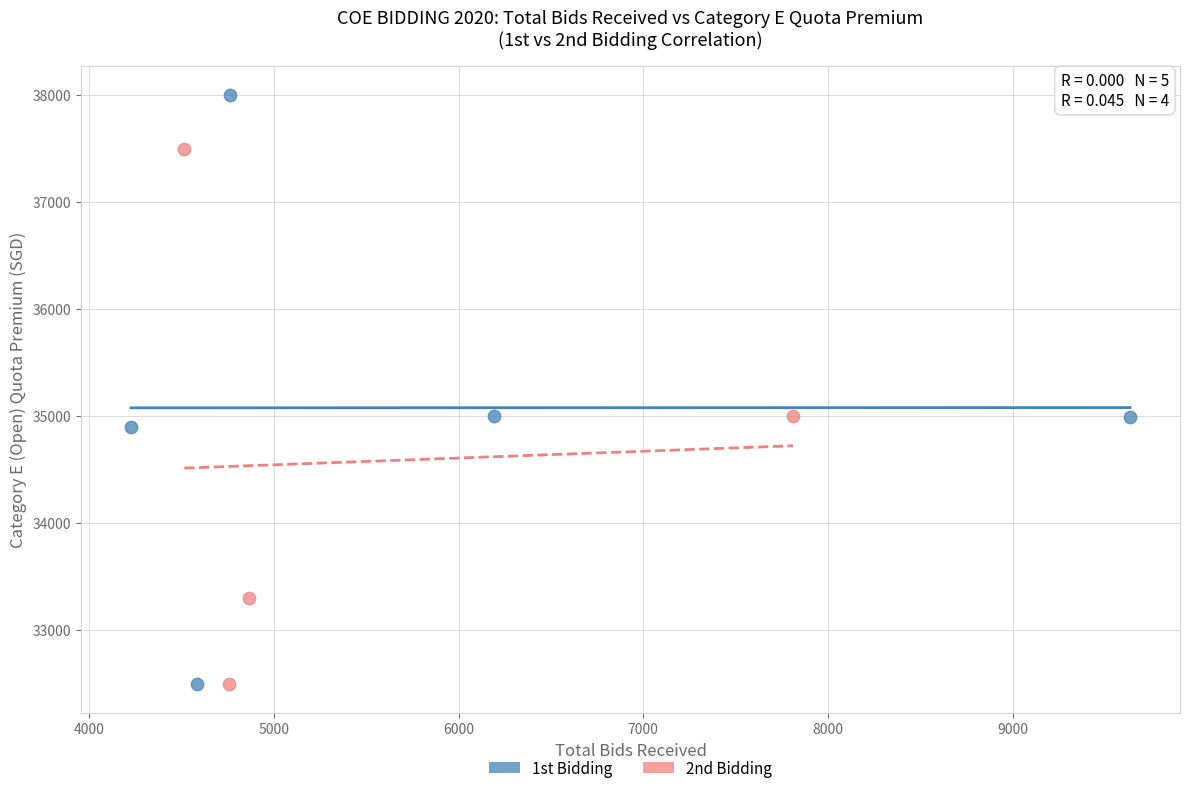

Which series has the widest spread of Y values?

1st Bidding